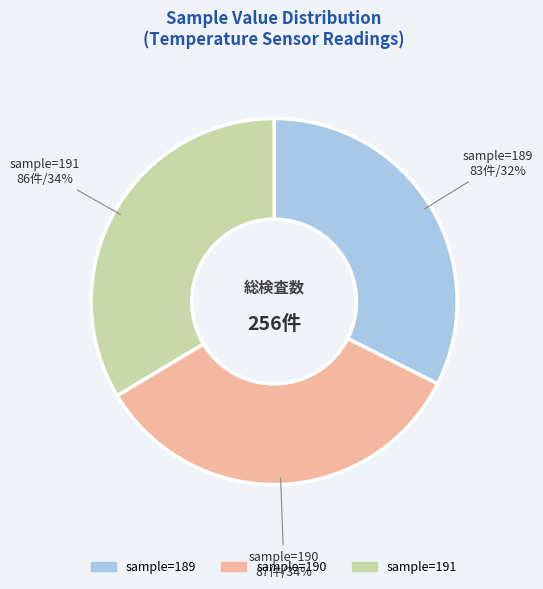

Is there any slice that represents more than half of the pie?

No